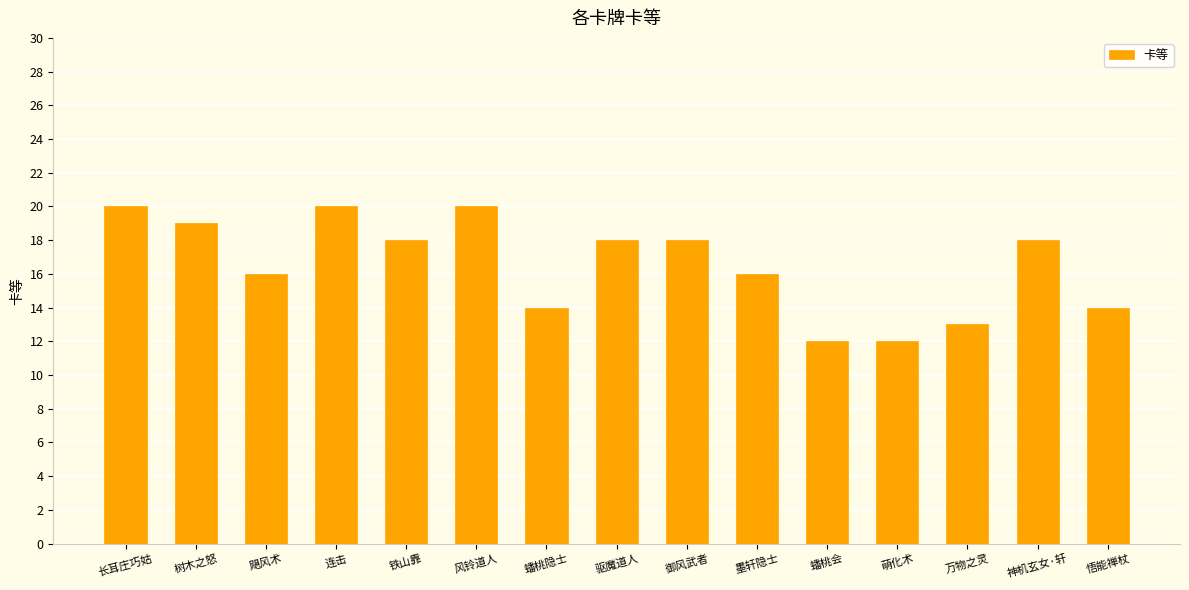

Is it true that the value at 御风武者 is 7?

False